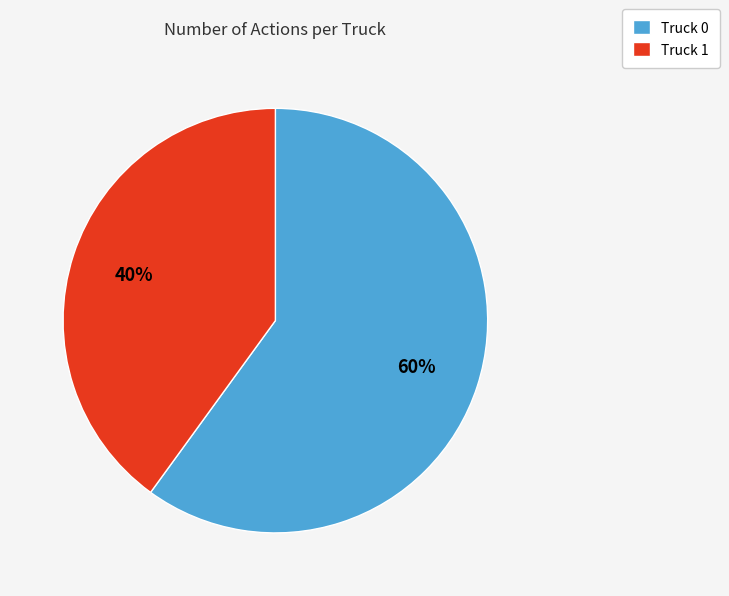

Which slice is the largest?

Truck 0